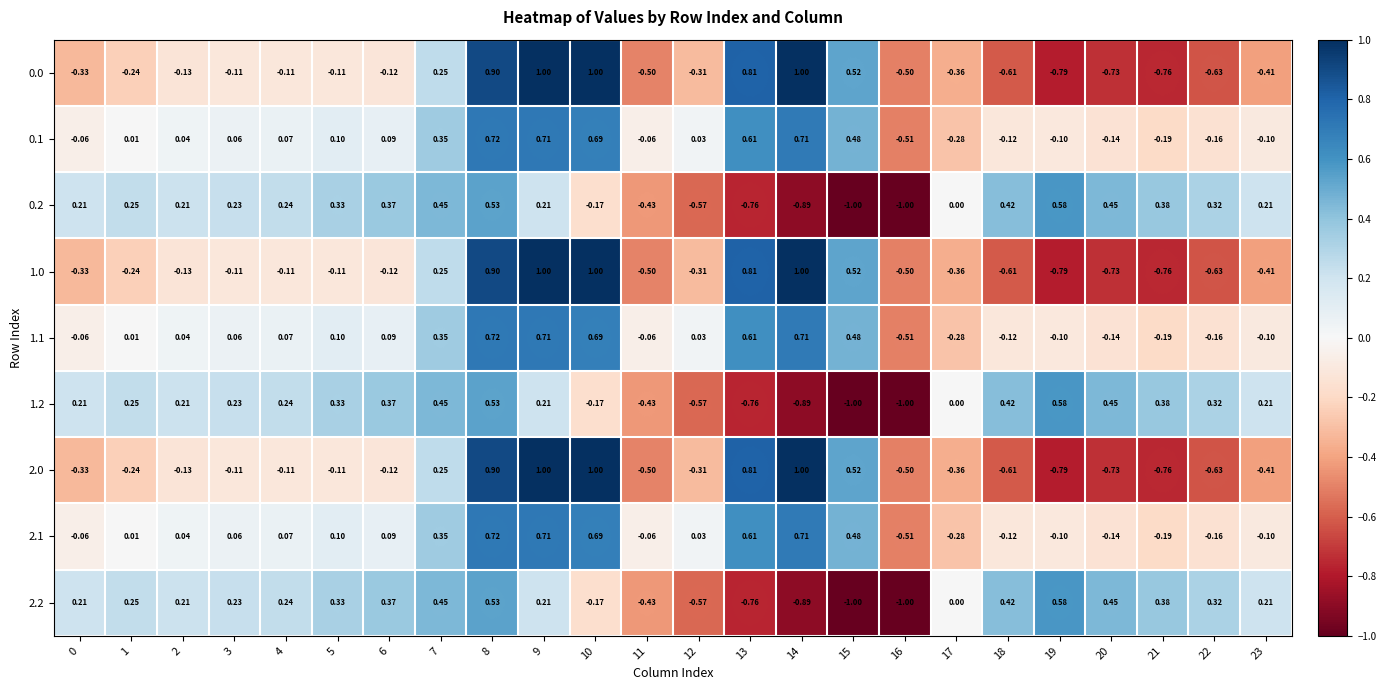

Is the value of 0.2 at 23 greater than the value of 0.1 at 19?

Yes